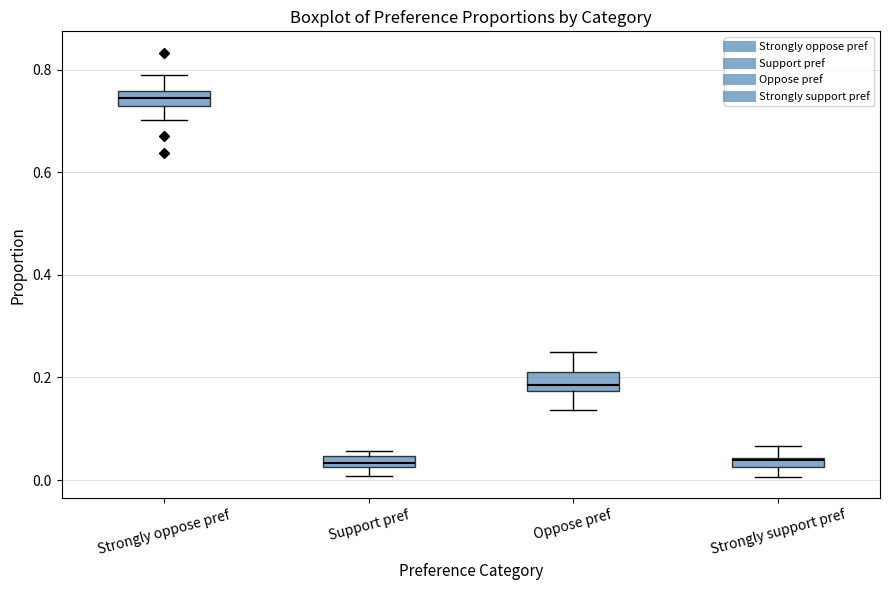

Which box has the highest median line?

Strongly oppose pref